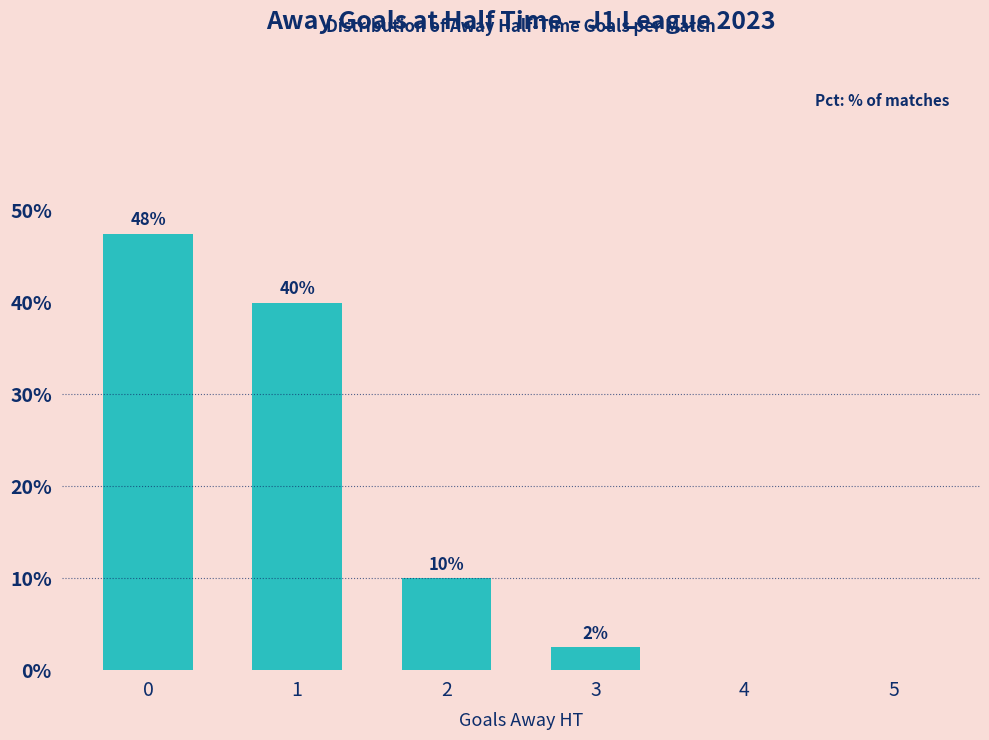

What is the sum of all values?

100.0